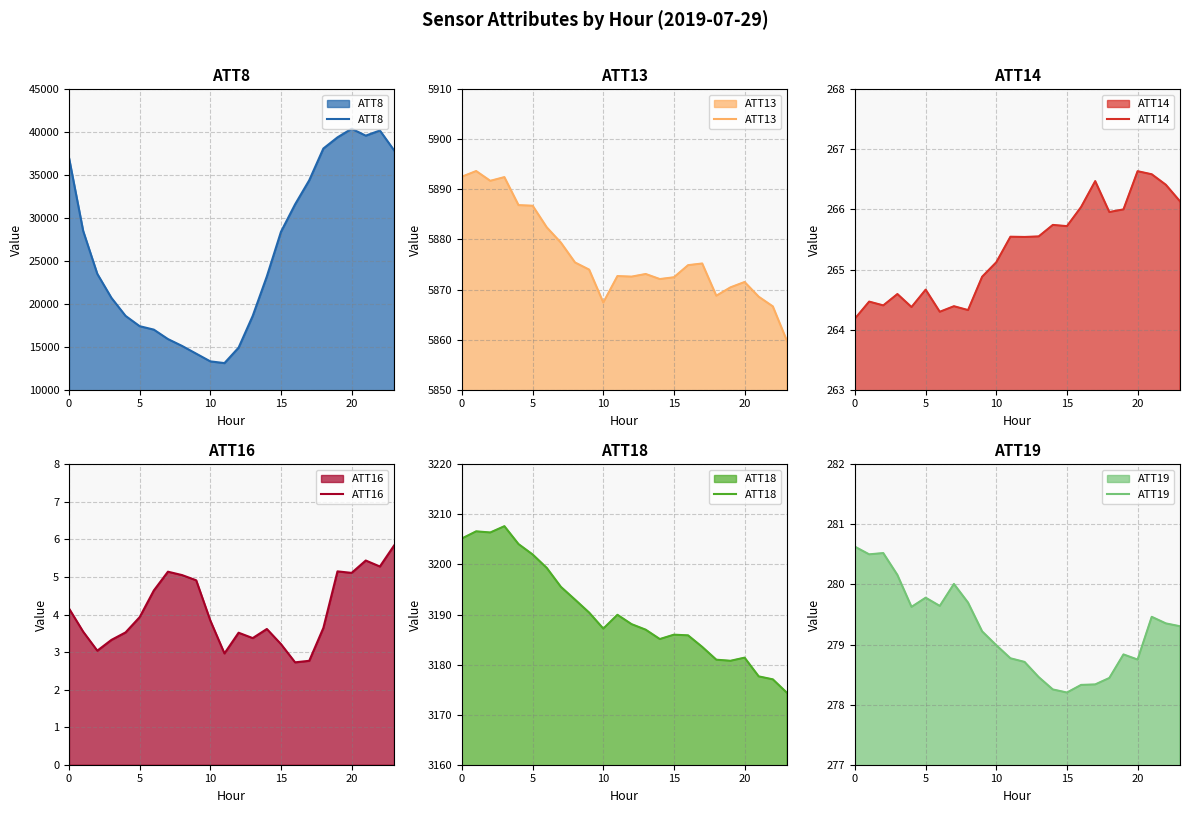

True or false: ATT13 and ATT18 cross at least once.

False